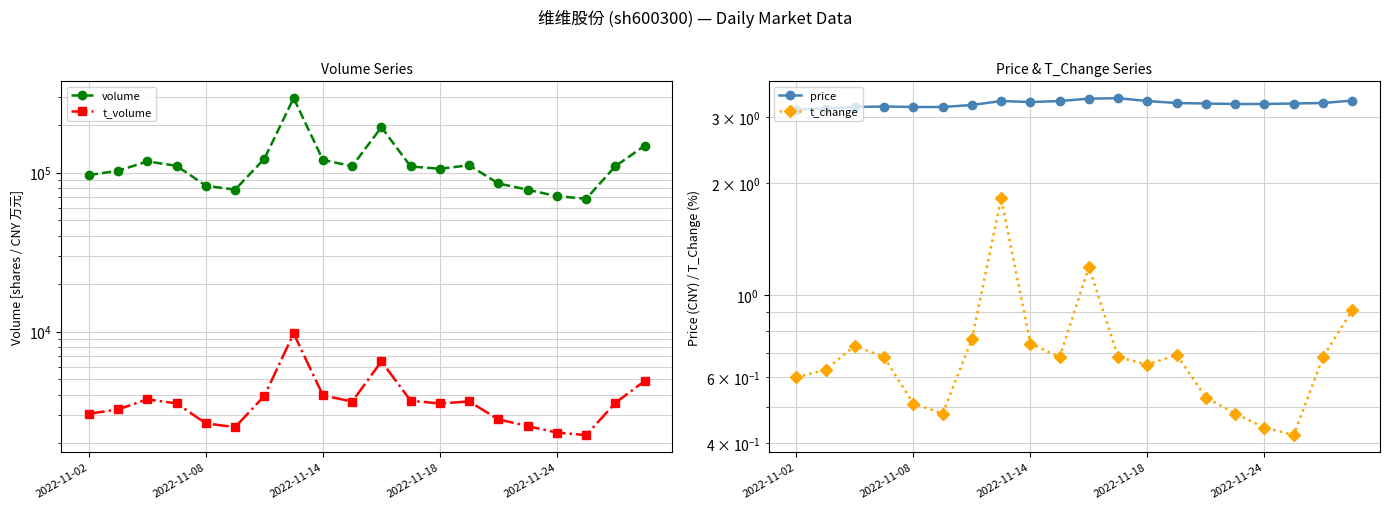

Is it true that t_volume equals 3534.0 at 2022-11-18?

True